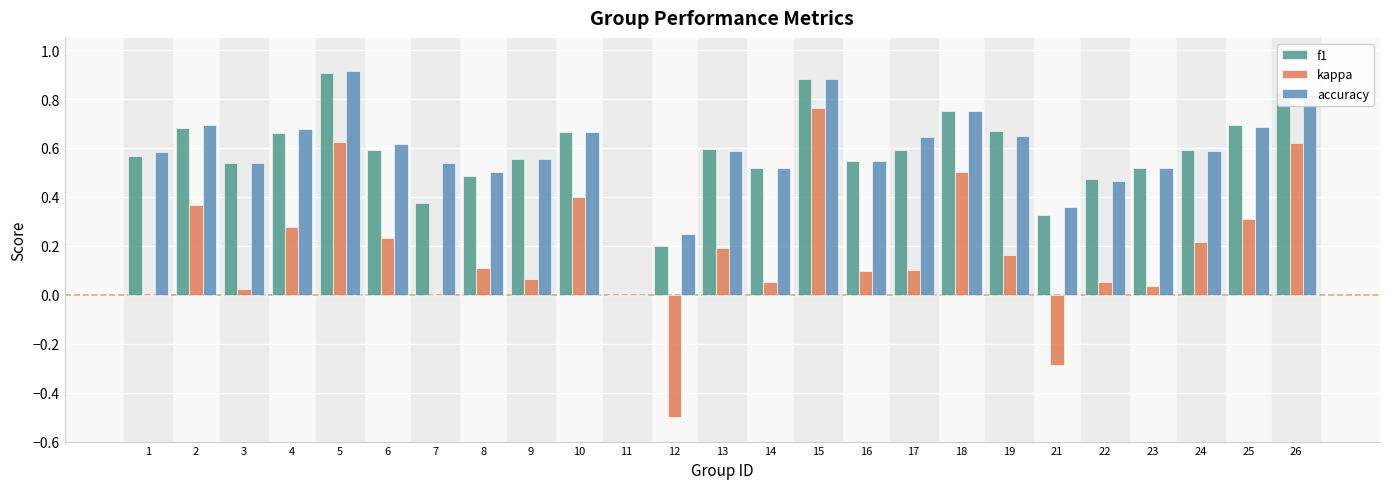

At which label does accuracy reach its peak?

5